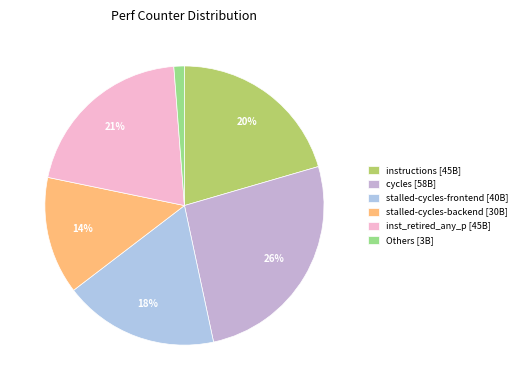

Does any single category account for the majority?

No